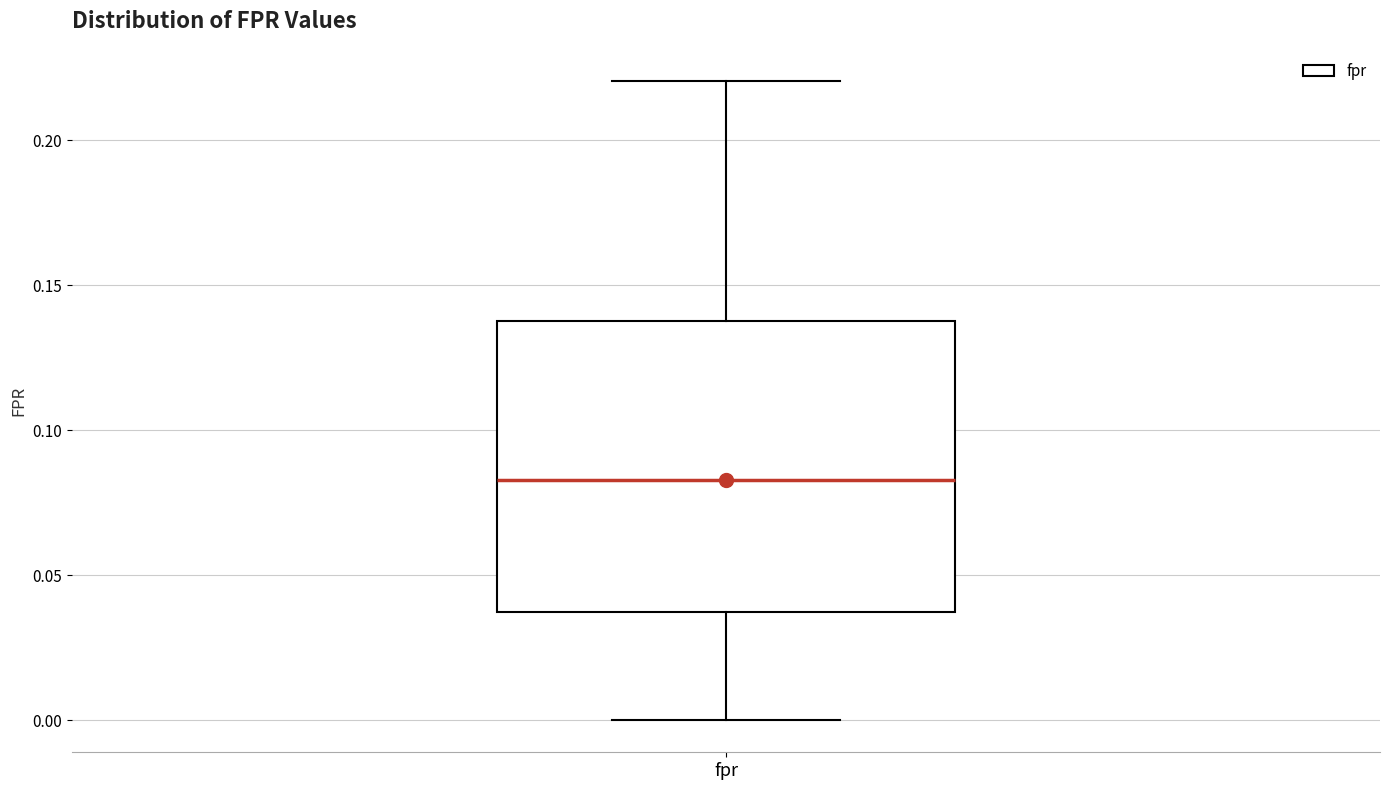

Transcribe this box plot: give where the median line is, the range the box spans, and where the two whiskers end, as read against the y-axis. The values are not printed on the chart, so give them approximately, as read against the axis.

median 0.085, box 0.035 to 0.140, whiskers 0.000 to 0.220